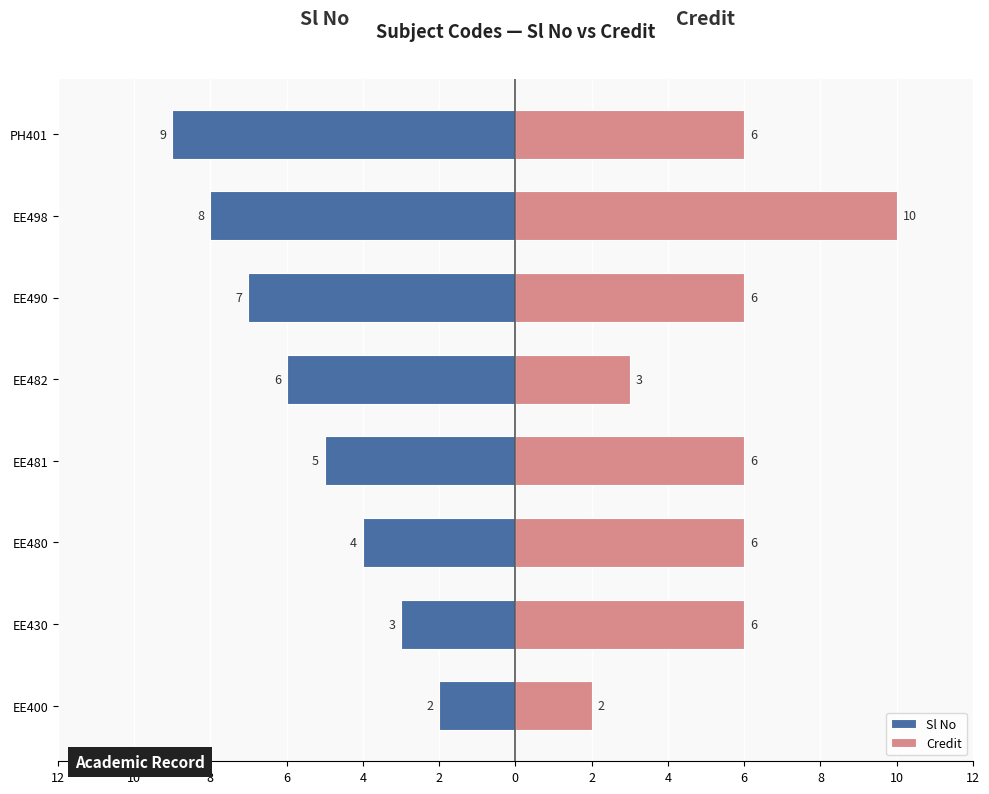

Which series has the largest total across all categories?

Credit